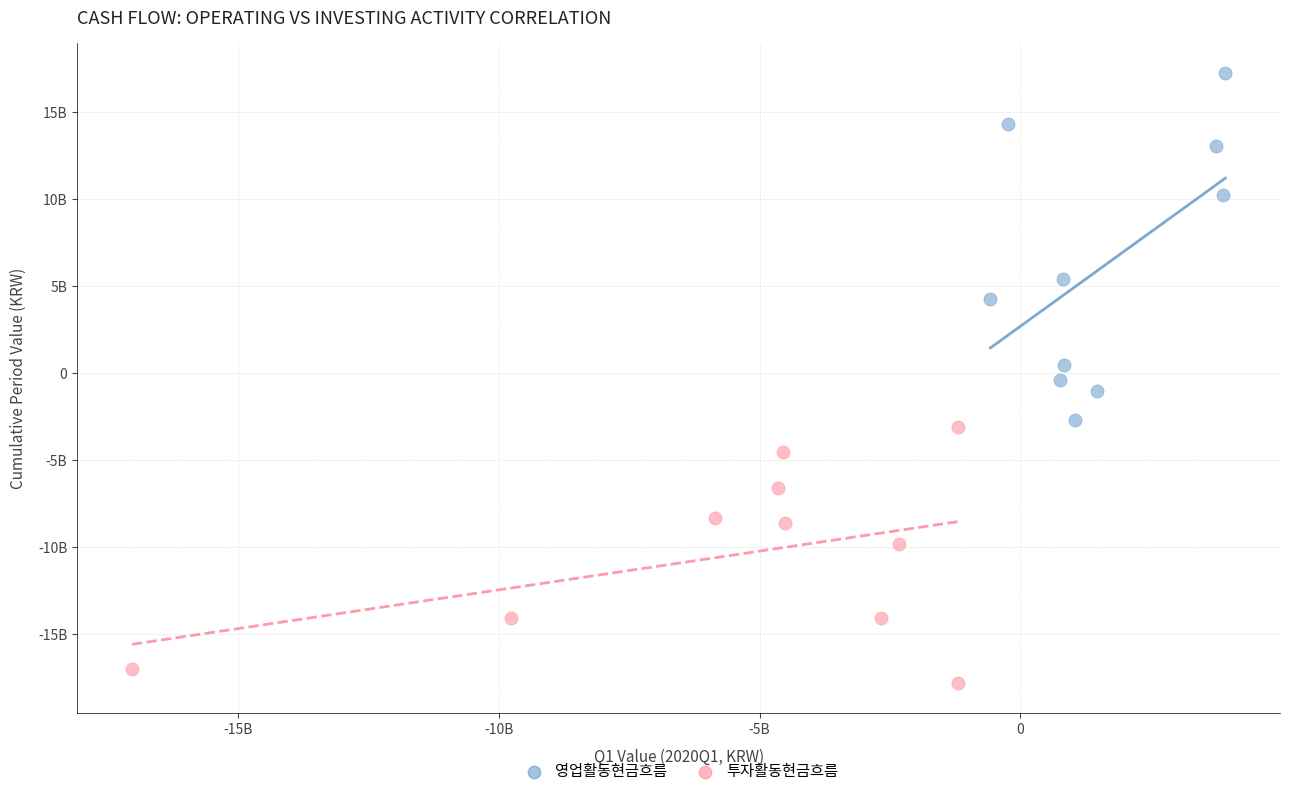

Which series contains the lowest Y value?

투자활동현금흐름